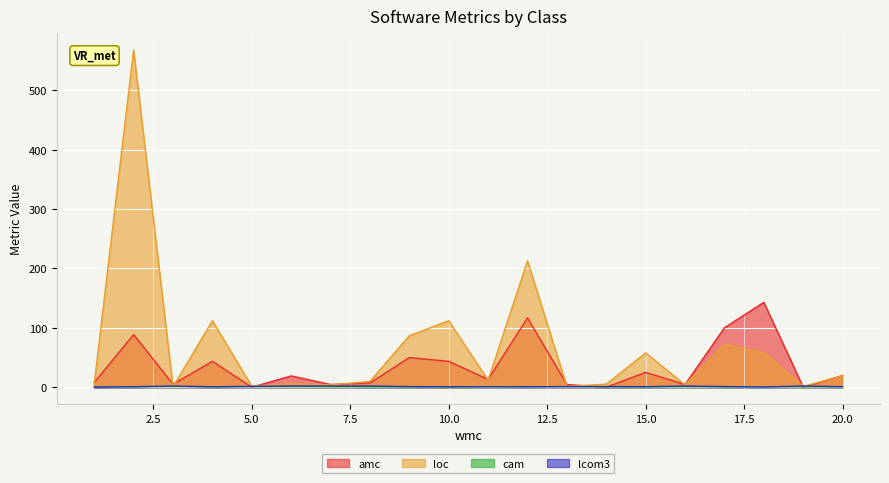

In cam, how many points are lower than both neighbors (excluding endpoints)?

6